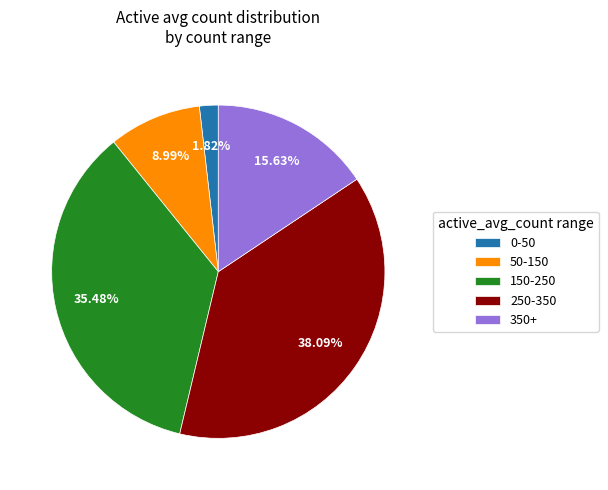

Which category has the smallest portion of the pie?

0-50